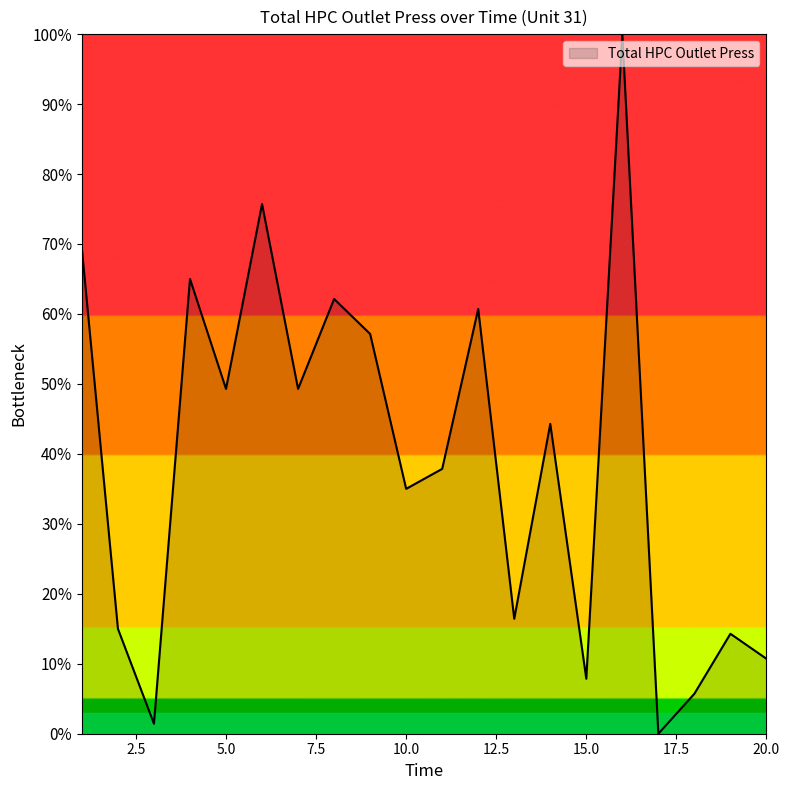

Reading right to left, list all the values displayed in this chart.

10.7	14.3	5.7	0.0	100.0	7.9	44.3	16.4	60.7	37.9	35.0	57.1	62.1	49.3	75.7	49.3	65.0	1.4	15.0	69.3